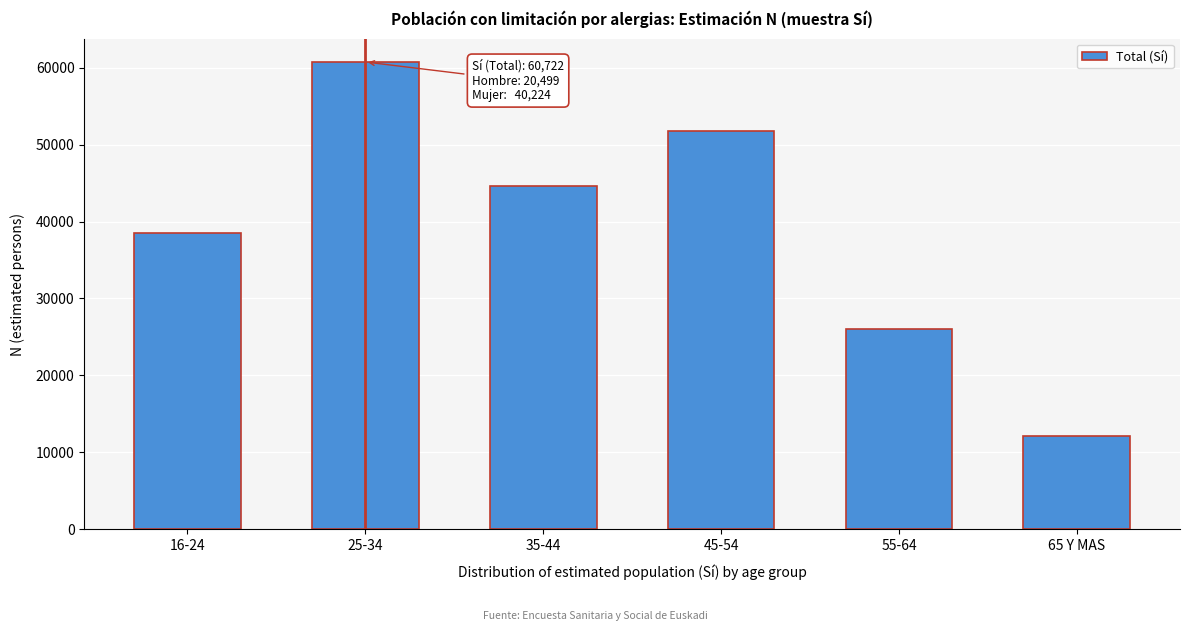

Reading left to right, extract all data points from this chart.

38524	60722	44562	51772	26032	12138